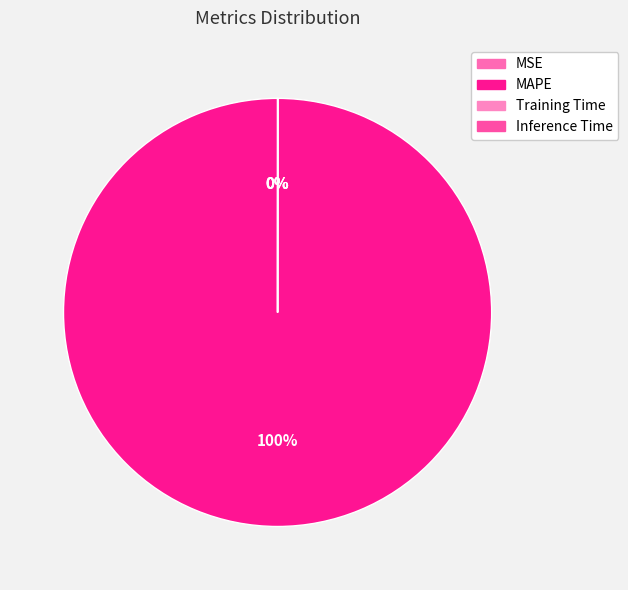

Rank the categories by value from lowest to highest.

MSE, Inference Time, Training Time, MAPE